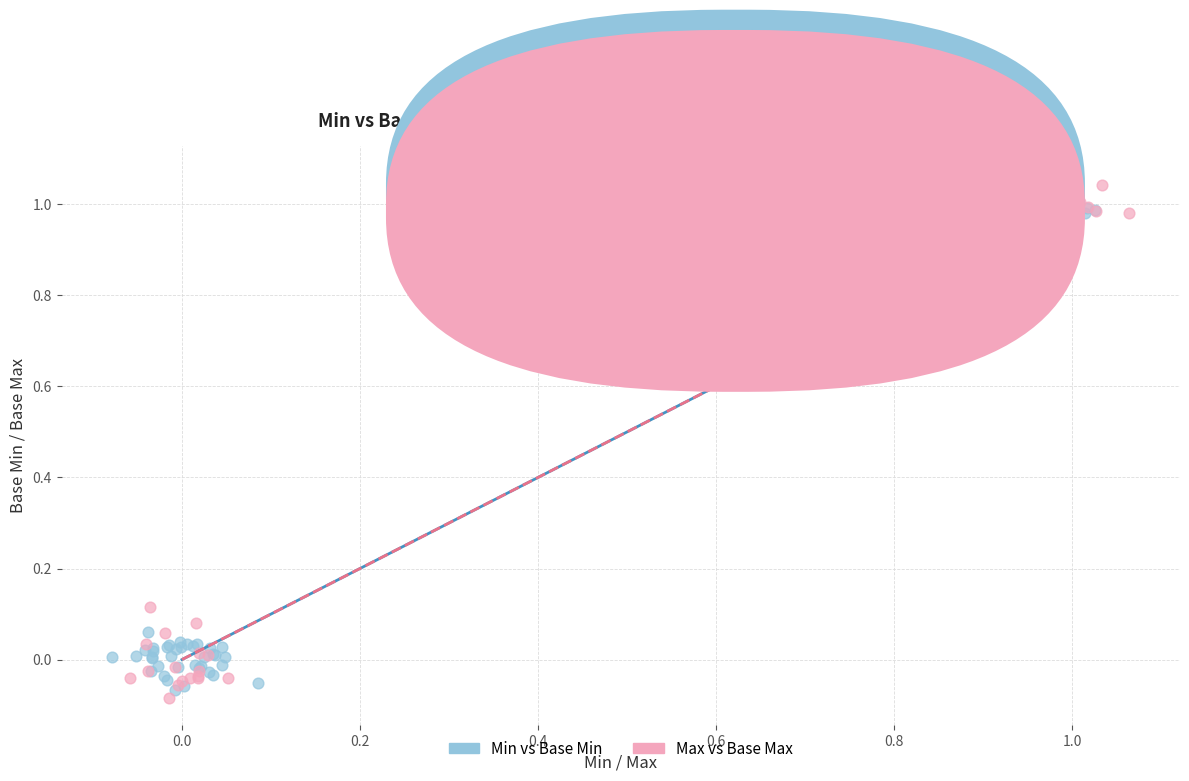

Which series reaches the minimum Y coordinate?

Max vs Base Max